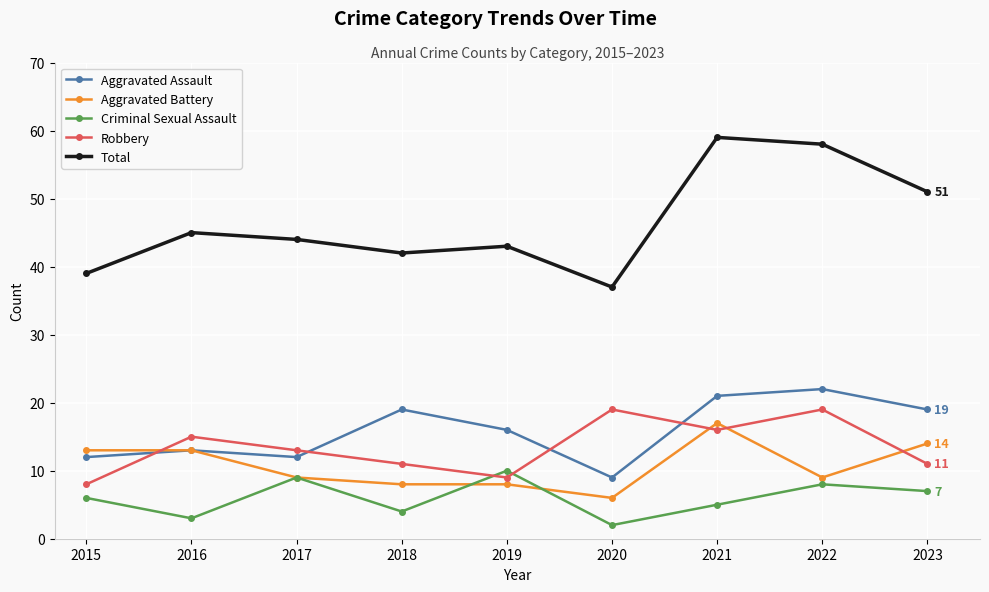

Which series has the largest total across all categories?

Total